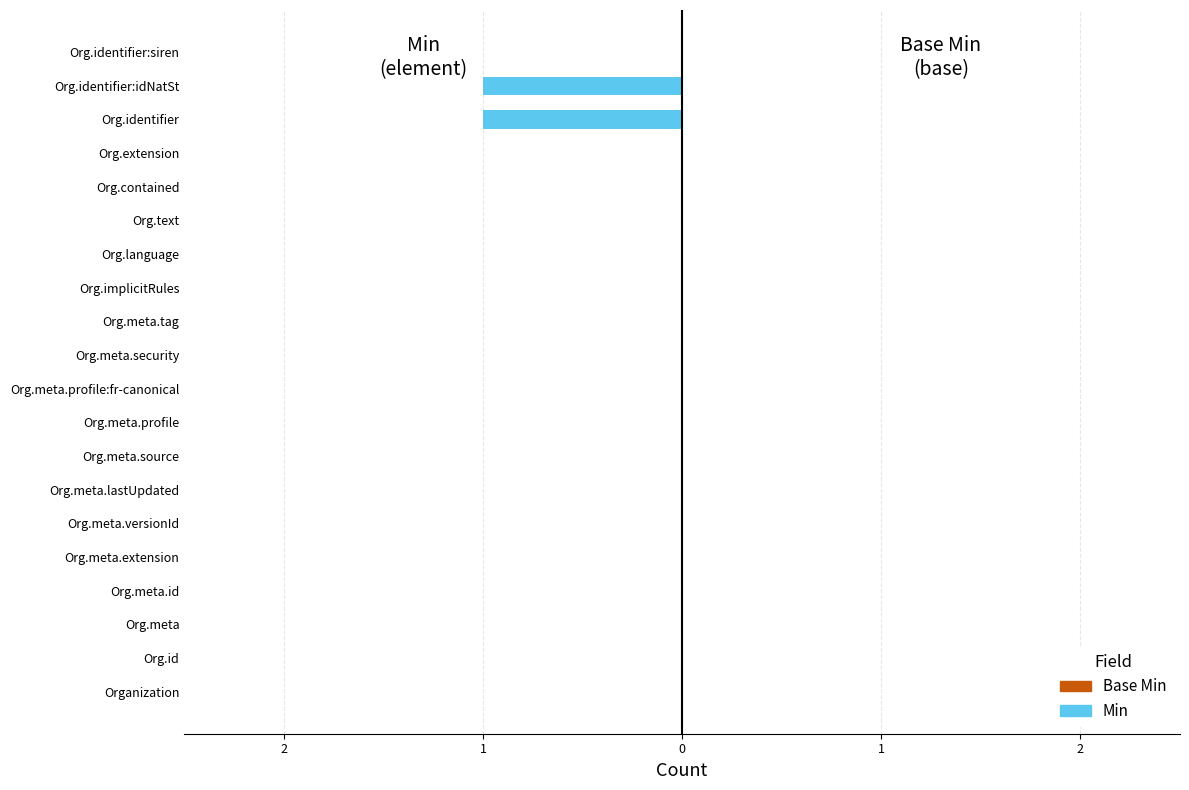

How many Min values are between 0 and 1?

20